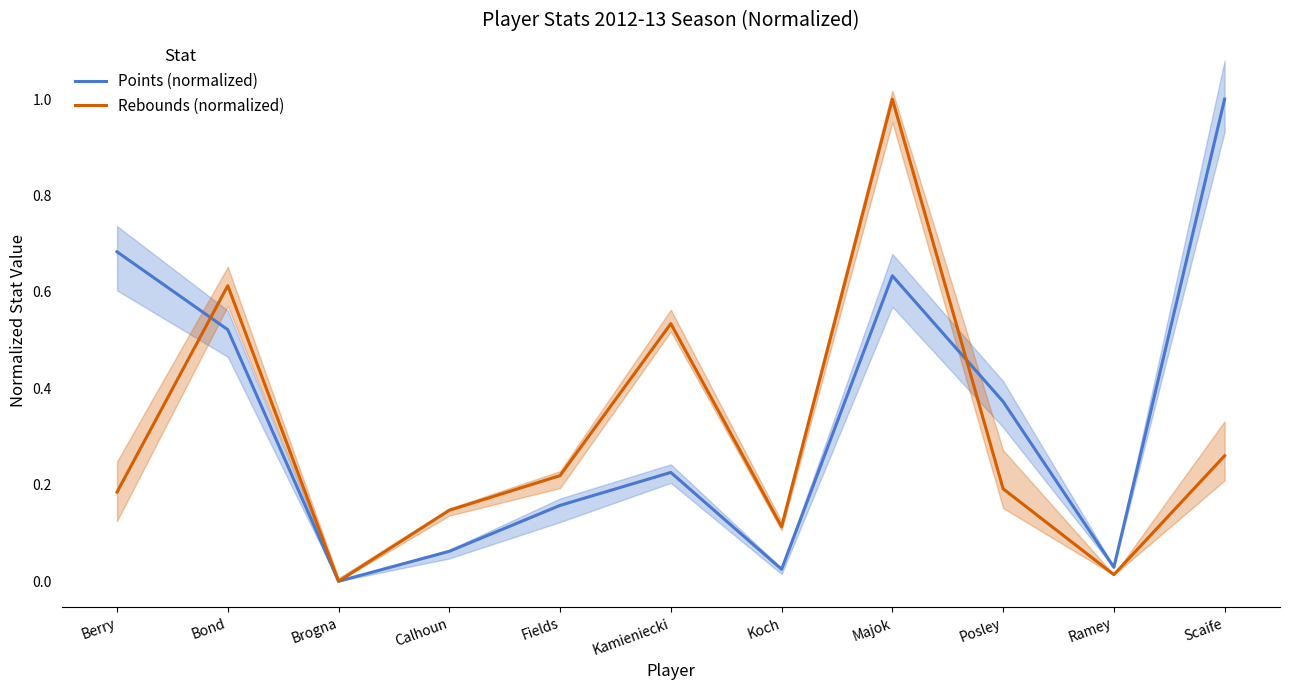

Between which two adjacent categories do Rebounds (normalized) and Points (normalized) first intersect?

Berry and Bond